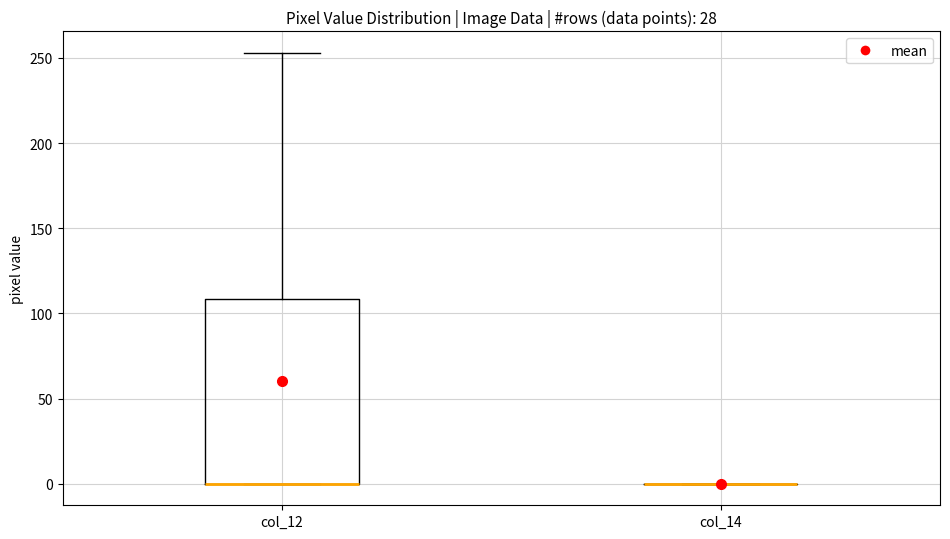

Comparing the boxes themselves (not the whiskers), which one is the tallest?

col_12